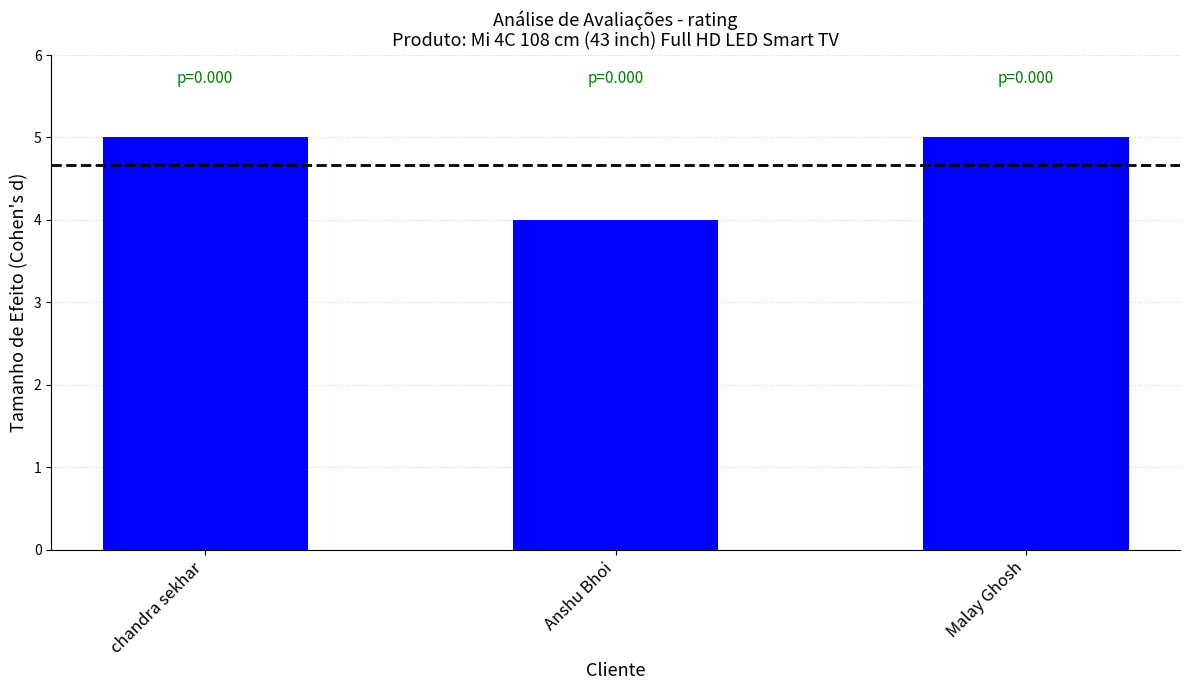

What is the sum of all values?

14